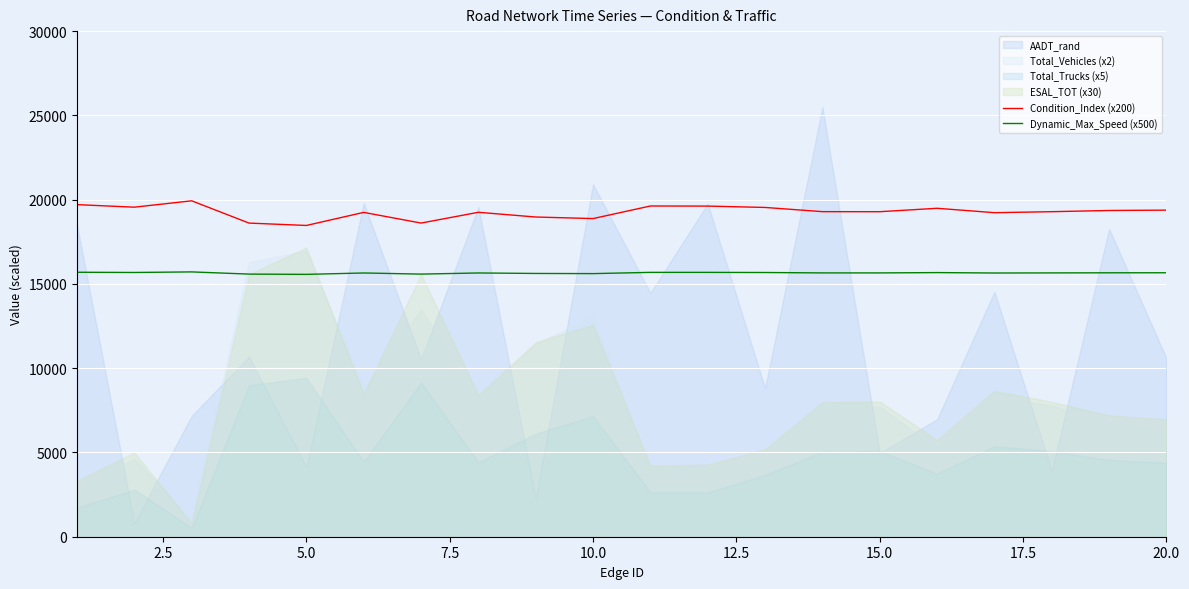

What is the sum of the Condition_Index (x200) values at 10.0 and 5.0?

37344.9